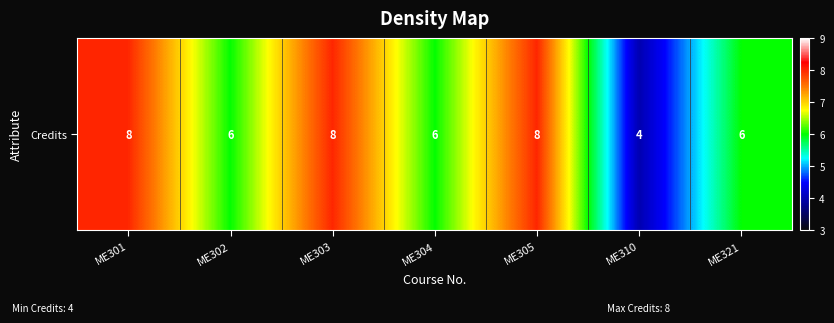

Is it true that the value at ME302 is 6?

True